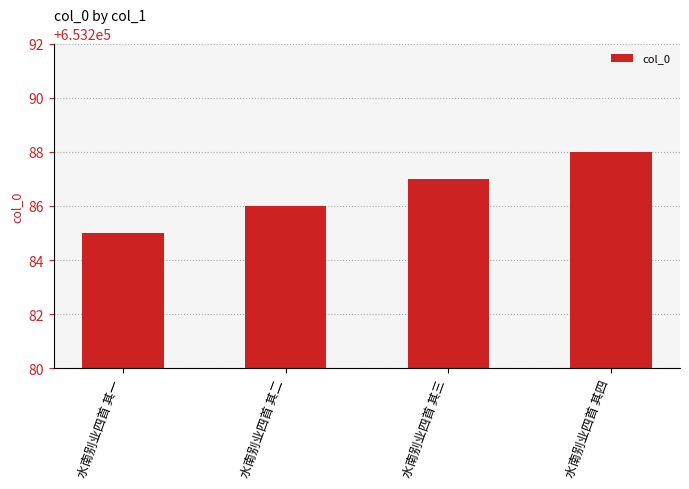

True or false: the data shows 653285 at 水南别业四首 其一.

True